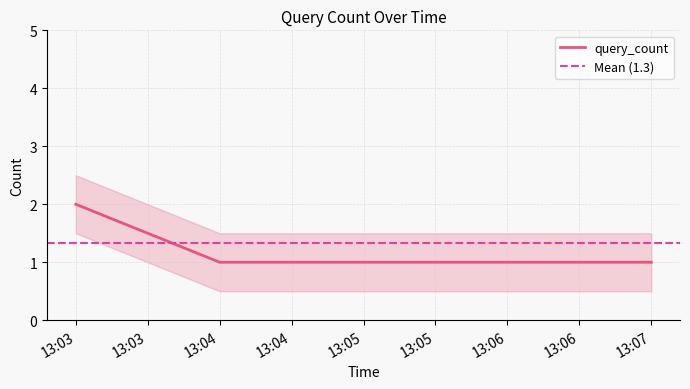

The value of query_count at 13:07 is 1. True or false?

True